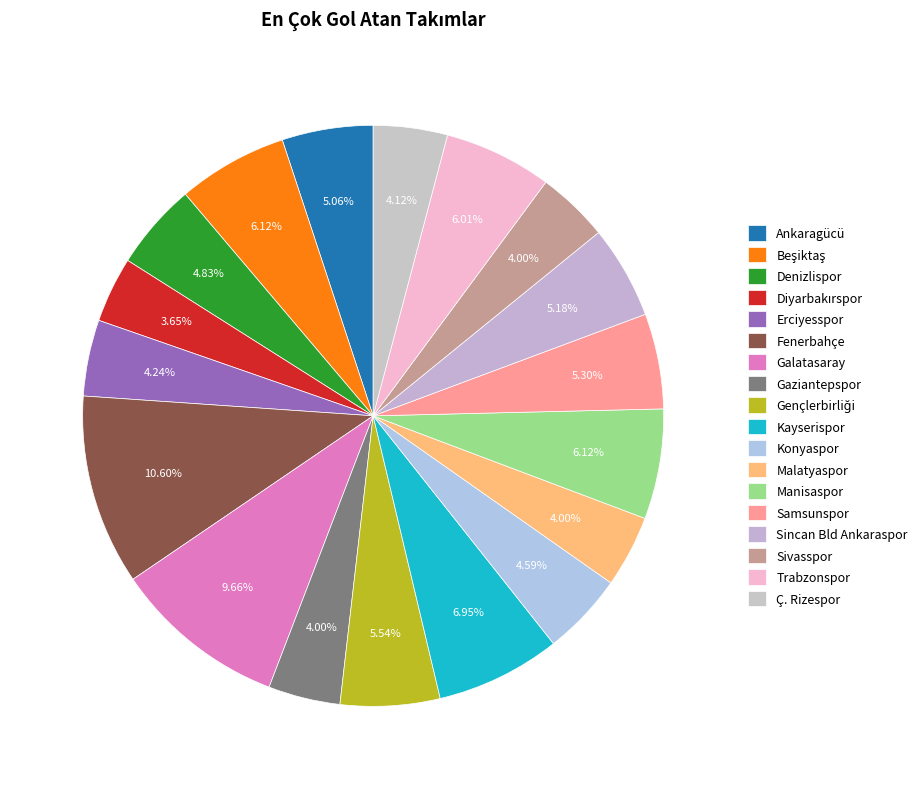

Which slice is the largest?

Fenerbahçe